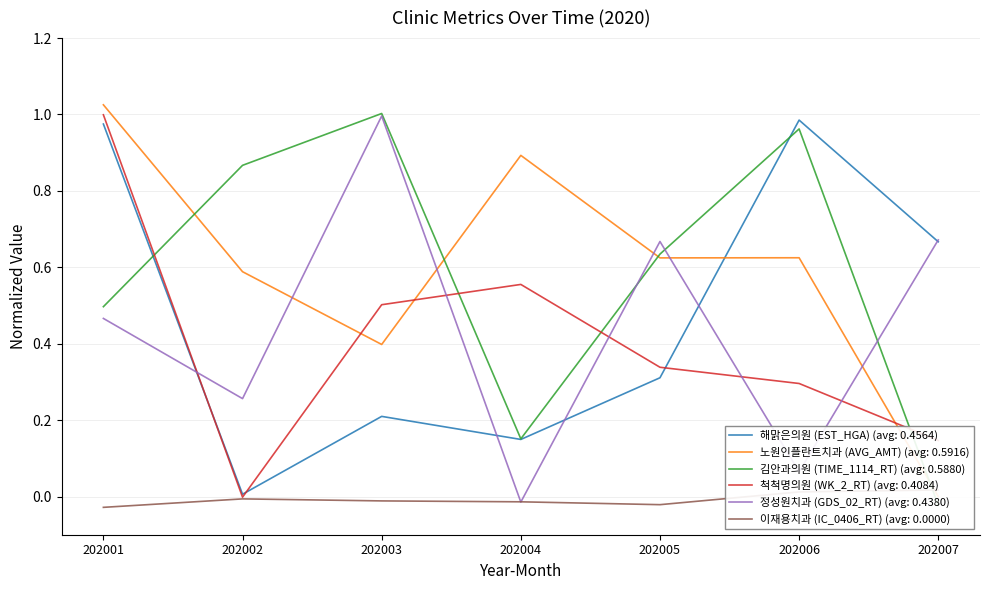

After their last crossing, which series has the higher values: 해맑은의원 (EST_HGA) or 김안과의원 (TIME_1114_RT)?

해맑은의원 (EST_HGA)